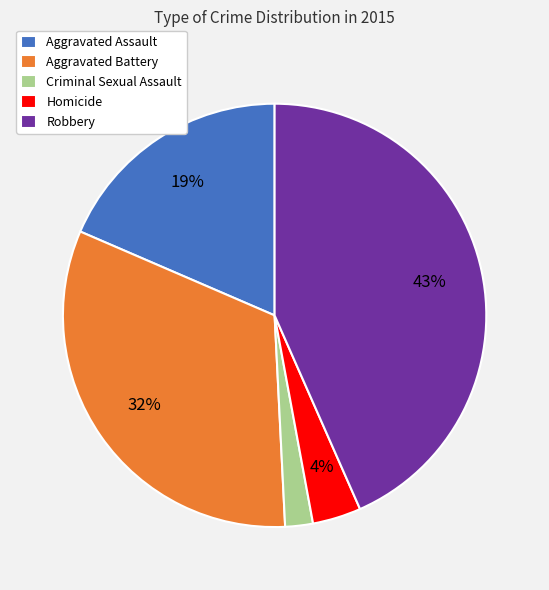

To the nearest percent, what is the combined percentage of Aggravated Assault and Robbery?

62%